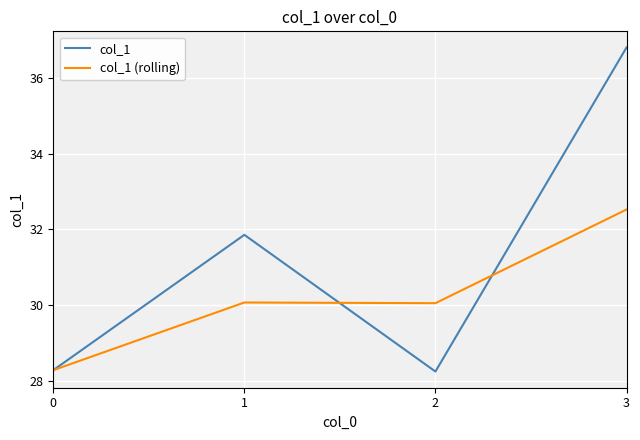

What is the approximate value of col_1 (rolling) at 0?

28.3